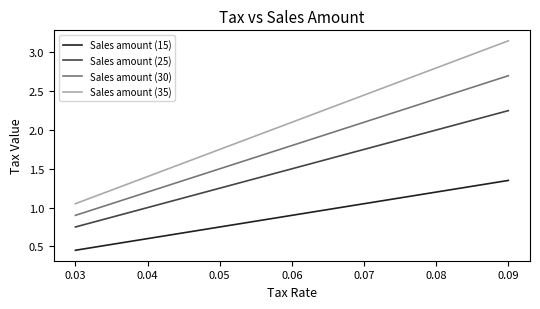

Rank the series by their maximum value, from lowest to highest.

Sales amount (15), Sales amount (25), Sales amount (30), Sales amount (35)